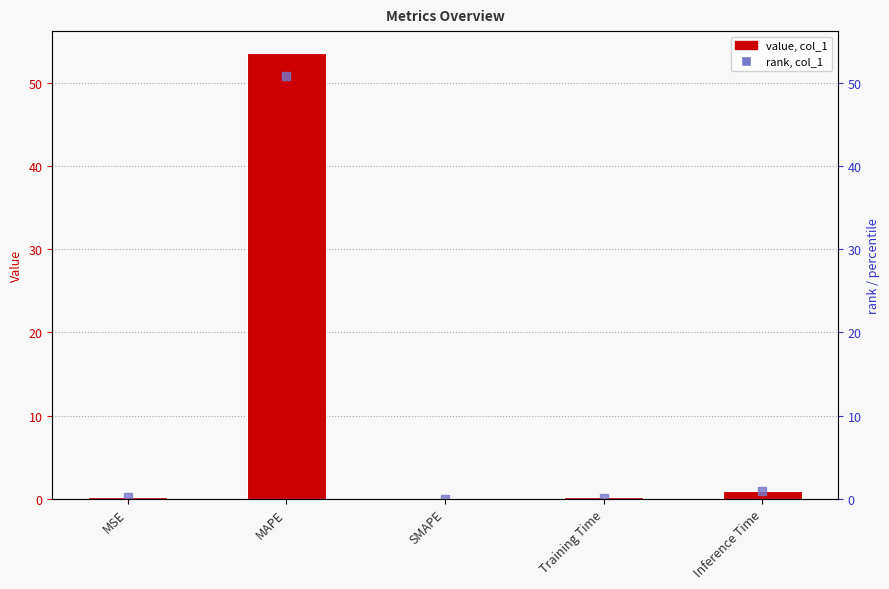

Read the value at Inference Time.

0.9